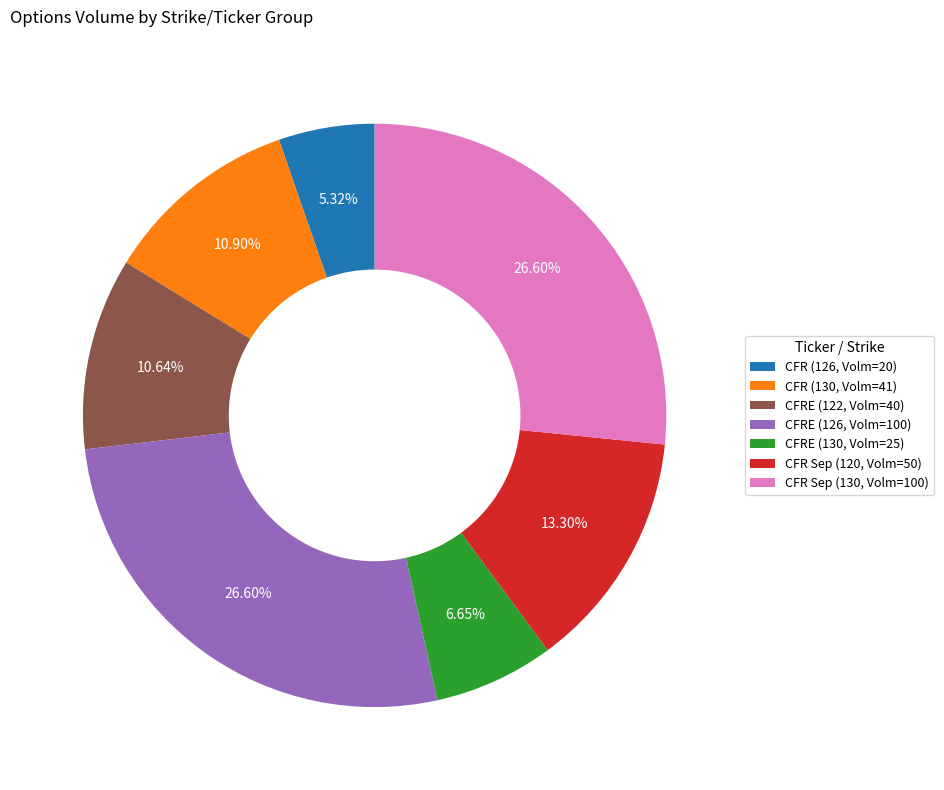

What is the smallest slice in the pie chart?

CFR (126, Volm=20)